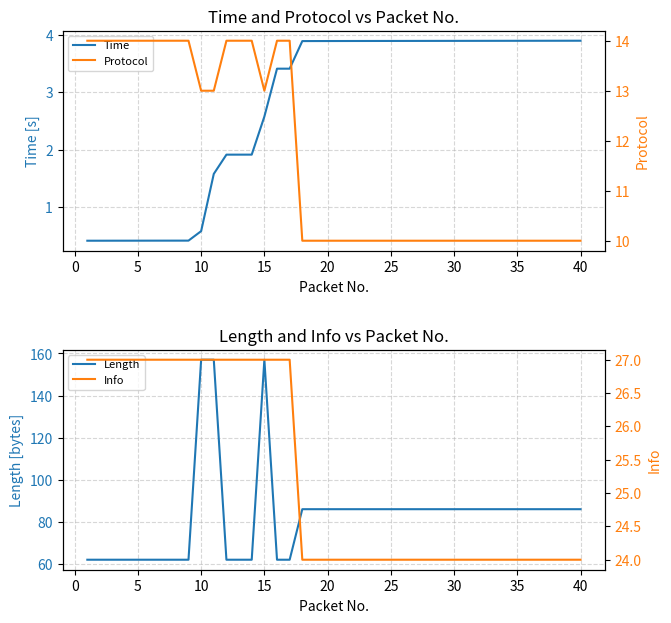

What is the value of the Protocol point at the 13th from the left?

14.0